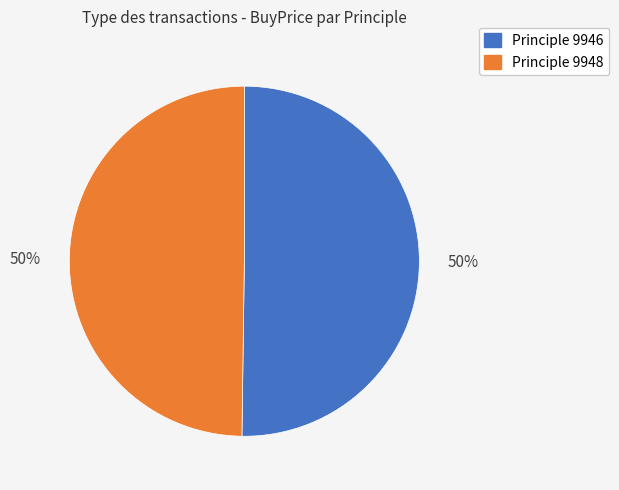

To the nearest percent, what is the average slice percentage?

50%